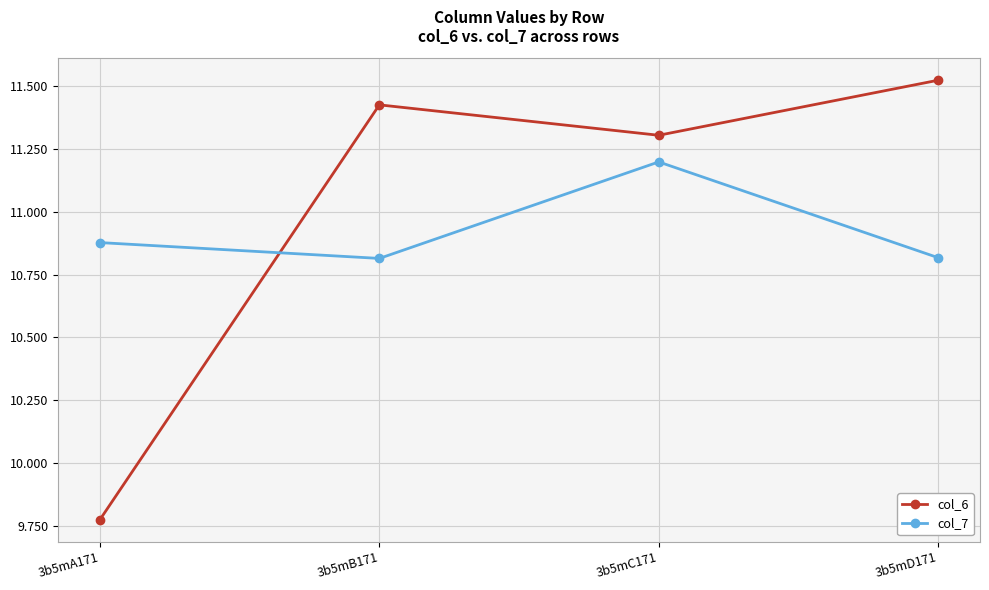

Which series has the largest total across all categories?

col_6